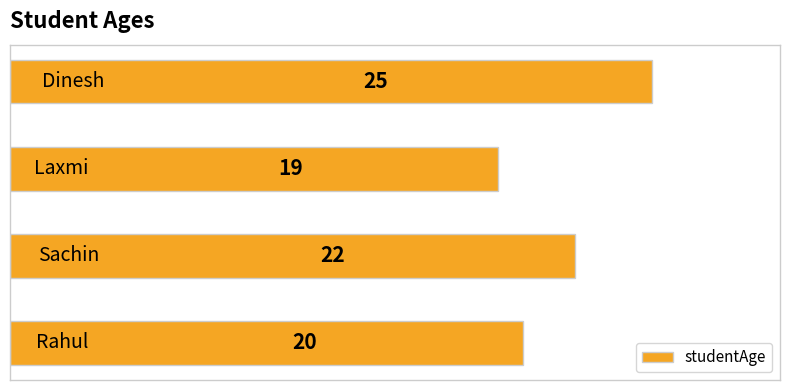

What is the smallest value displayed?

19